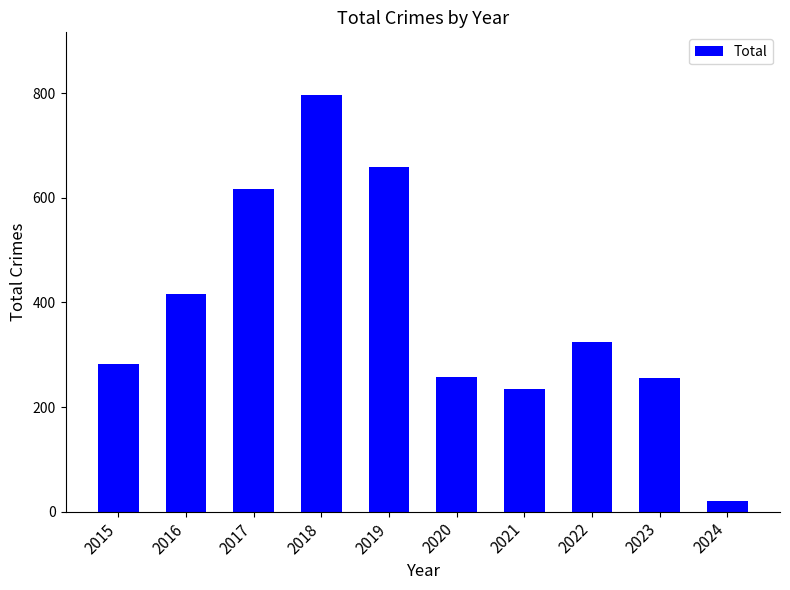

Are the bars grouped side by side (vs. stacked)?

No